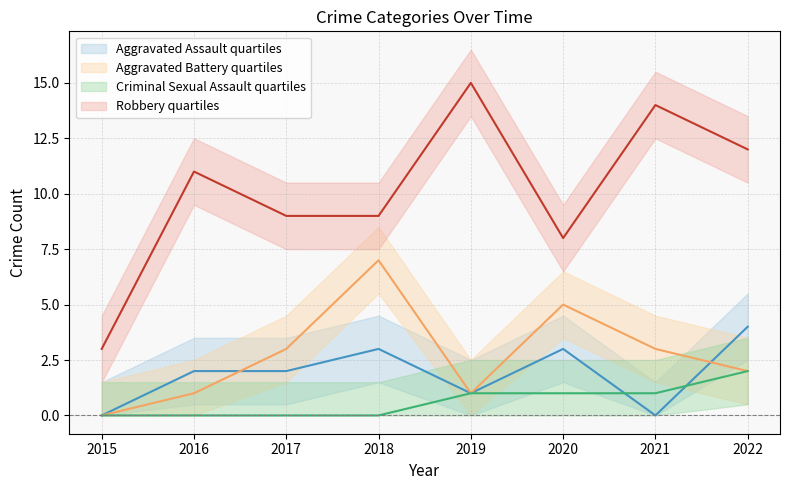

Which category has the highest value in the Robbery series?

2019